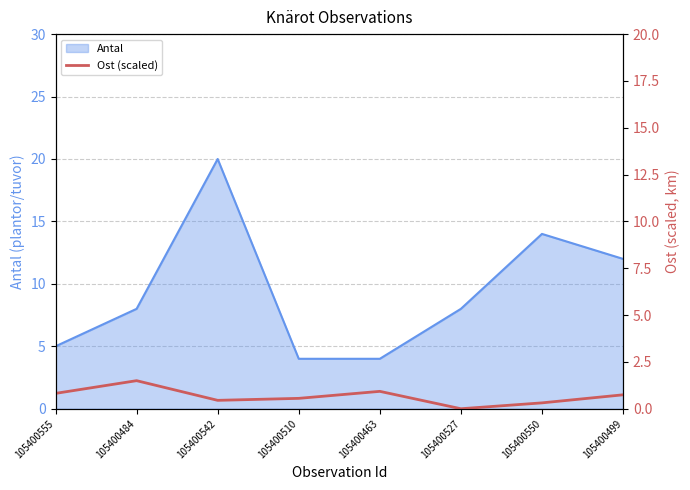

Reading left to right, what are all the values shown in this chart?

0.8	1.5	0.4	0.6	0.9	0.0	0.3	0.7